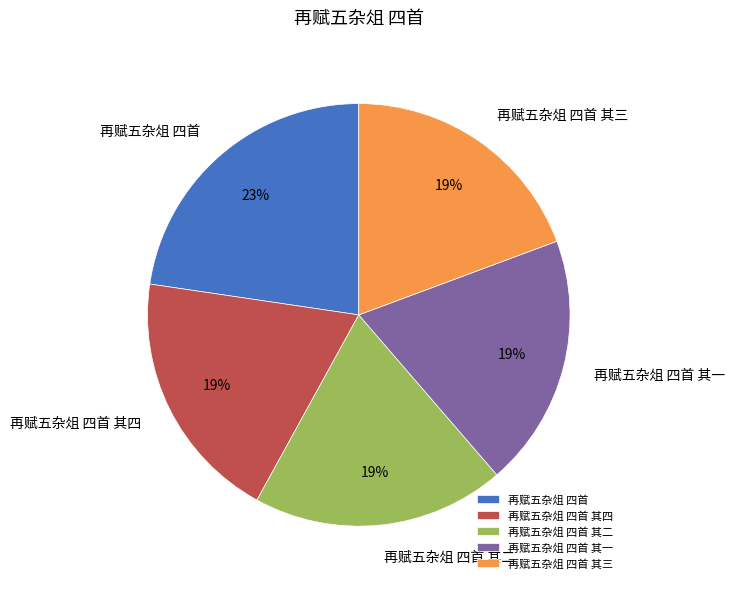

What percentage is the 再赋五杂俎 四首 其三 slice, to the nearest percent?

19%